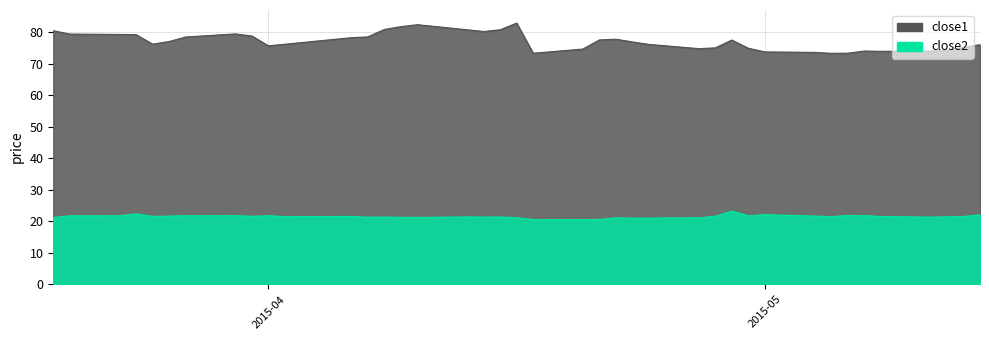

How many values in the close1 series are below 77?

20